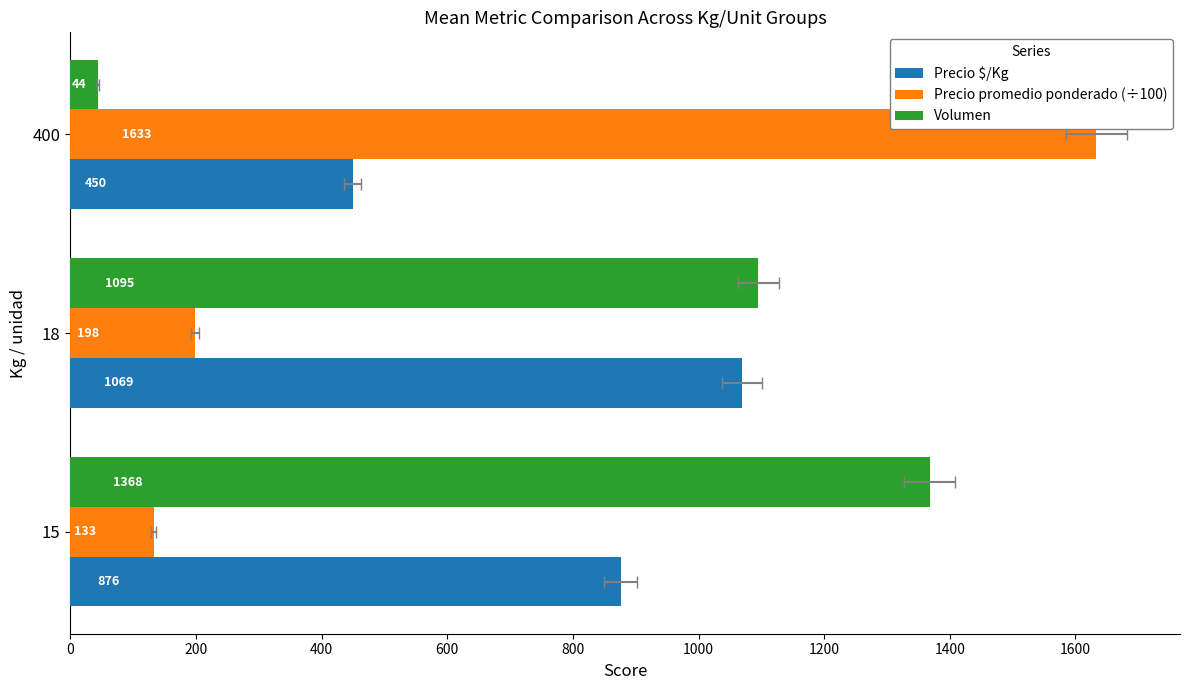

The value of Precio promedio ponderado (÷100) at 400 is 1633.3. True or false?

True